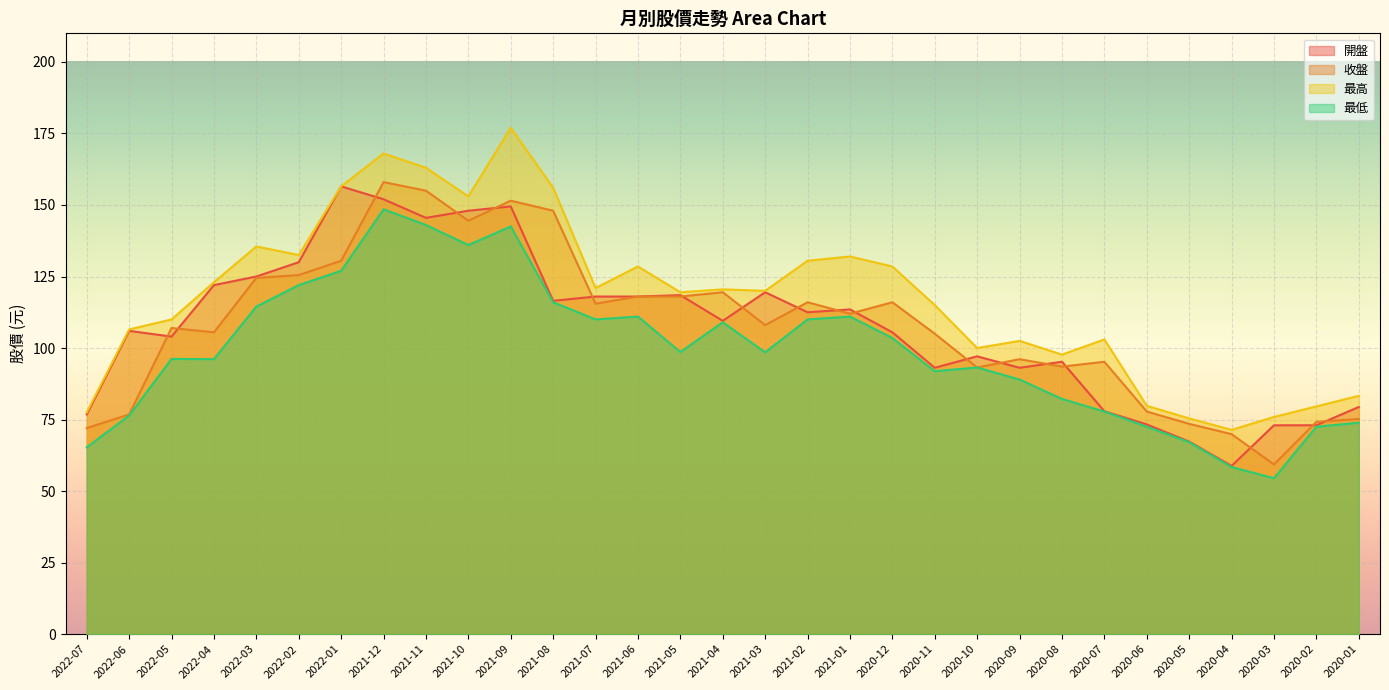

Reading left to right, what are all the values shown in this chart?

開盤: 76.8	106.0	104.0	122.0	125.0	130.0	156.5	152.0	145.5	148.0	149.5	116.5	118.0	118.0	118.5	109.5	119.5	112.5	113.5	105.5	93.1	97.1	93.1	95.2	77.9	73.3	67.3	58.8	73.0	73.0	79.4
收盤: 72.0	76.8	107.0	105.5	124.5	125.5	130.5	158.0	155.0	144.5	151.5	148.0	115.5	118.0	118.0	119.5	108.0	116.0	112.0	116.0	105.0	93.2	96.1	93.5	95.2	77.8	73.5	69.9	59.3	74.2	75.2
最高: 77.5	106.5	110.0	123.0	135.5	132.5	156.5	168.0	163.0	153.0	177.0	156.0	121.0	128.5	119.5	120.5	120.0	130.5	132.0	128.5	115.0	100.0	102.5	97.7	103.0	79.8	75.4	71.4	75.9	79.6	83.3
最低: 65.3	76.4	96.2	96.1	114.5	122.0	127.0	148.5	143.0	136.0	142.5	116.0	110.0	111.0	98.6	109.0	98.5	110.0	111.0	103.5	91.9	93.2	89.0	82.2	77.8	72.5	67.1	58.4	54.5	72.5	73.9